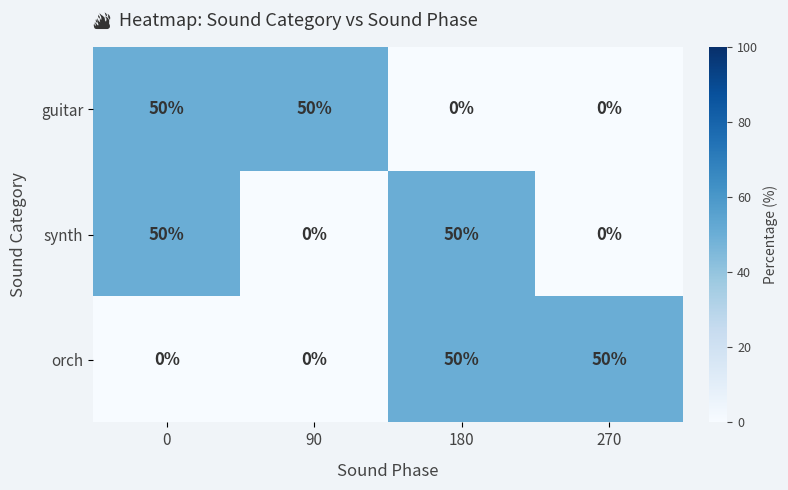

True or false: synth has a value of 21 at 180.

False